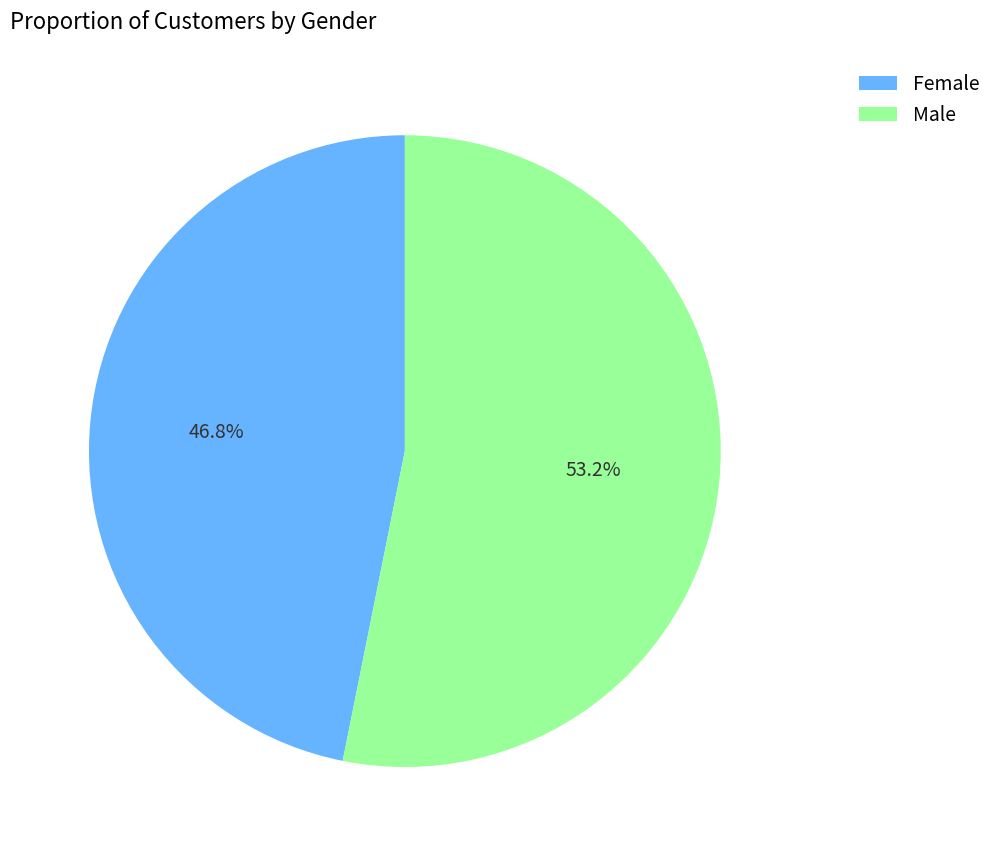

To the nearest percent, what is the difference between the Female and Male slice percentages?

6%